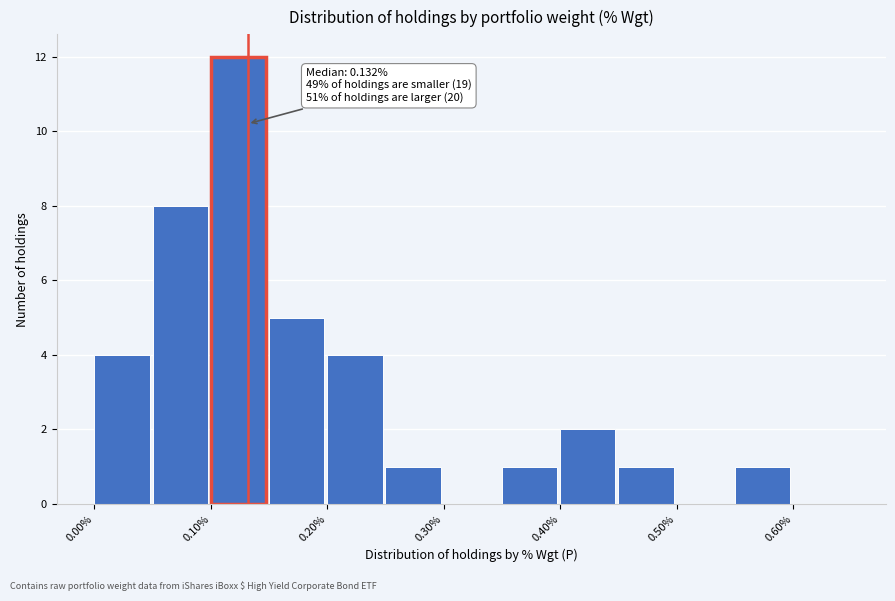

Over which range of the x-axis is the bar tallest?

0.10 to 0.15